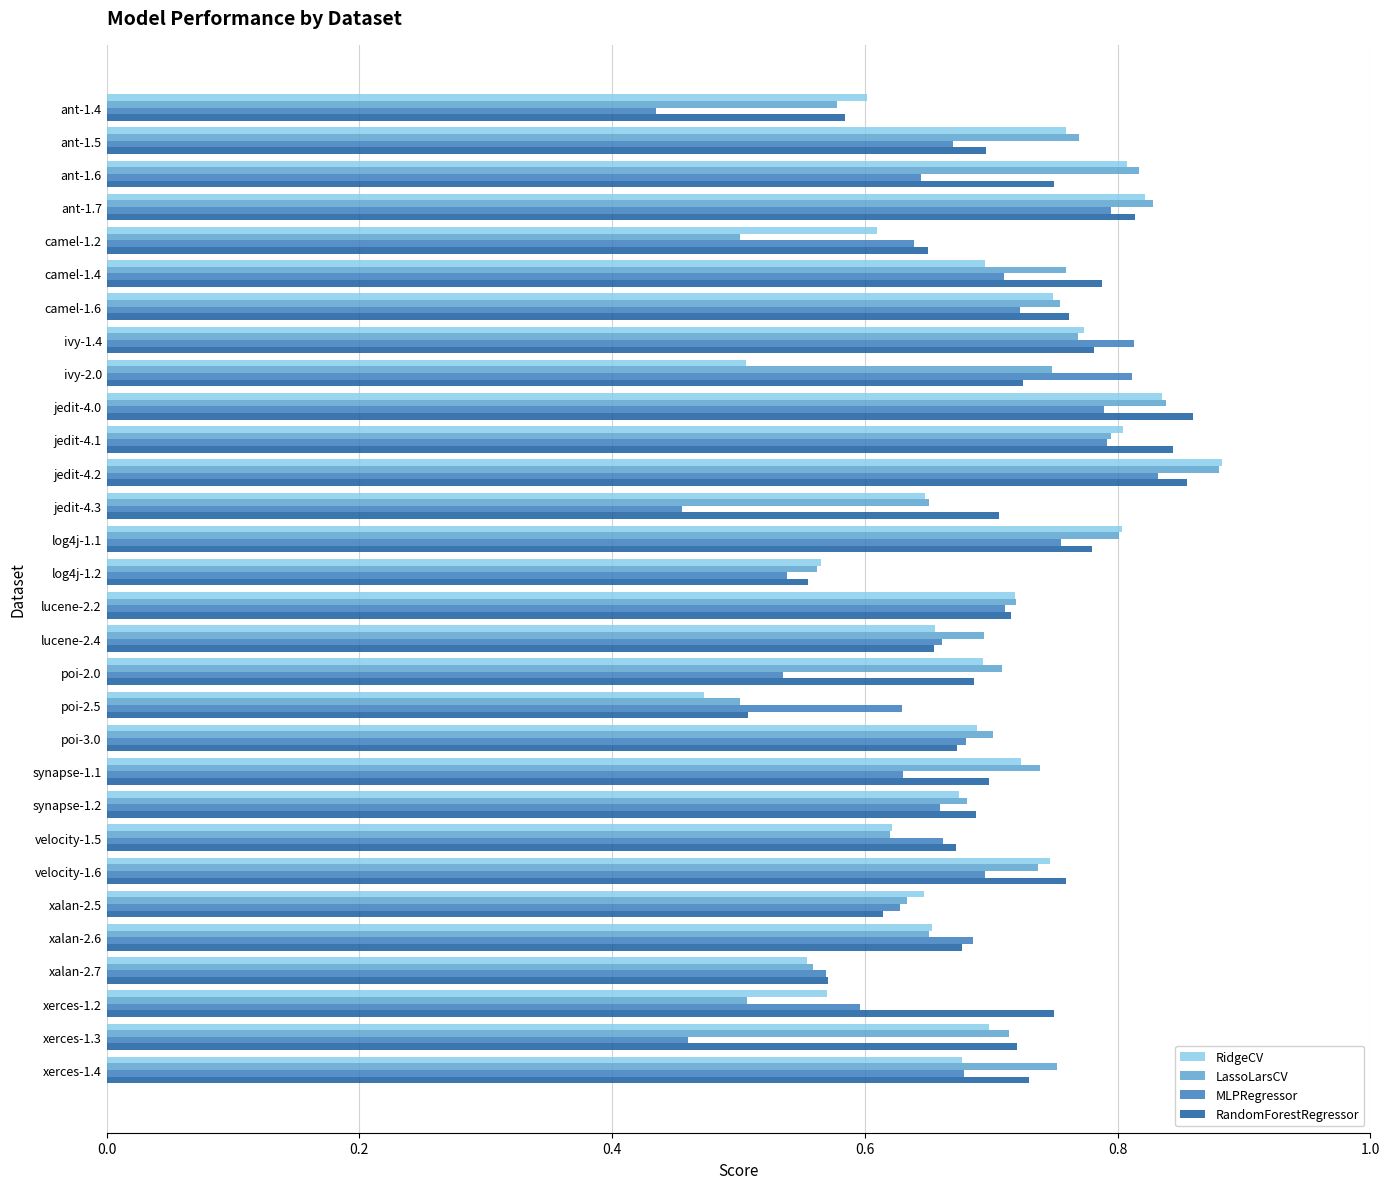

What is the sum of the RandomForestRegressor values at poi-2.0 and ant-1.4?

1.3